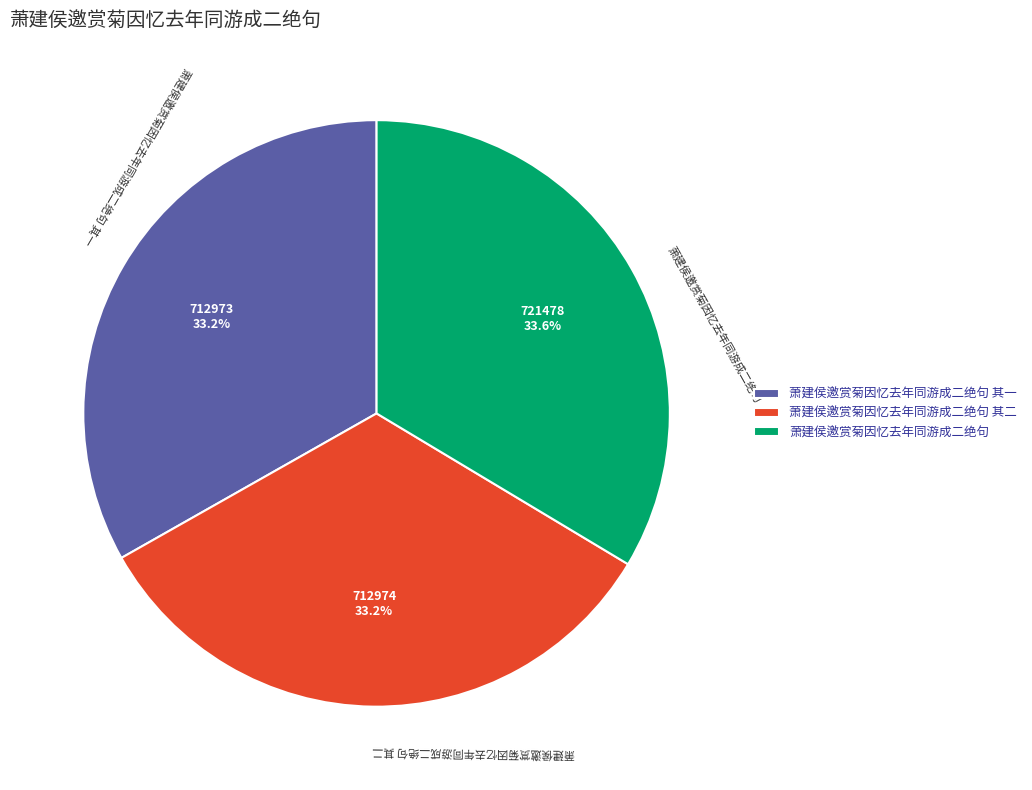

Is 萧建侯邀赏菊因忆去年同游成二绝句 the majority of the pie?

No